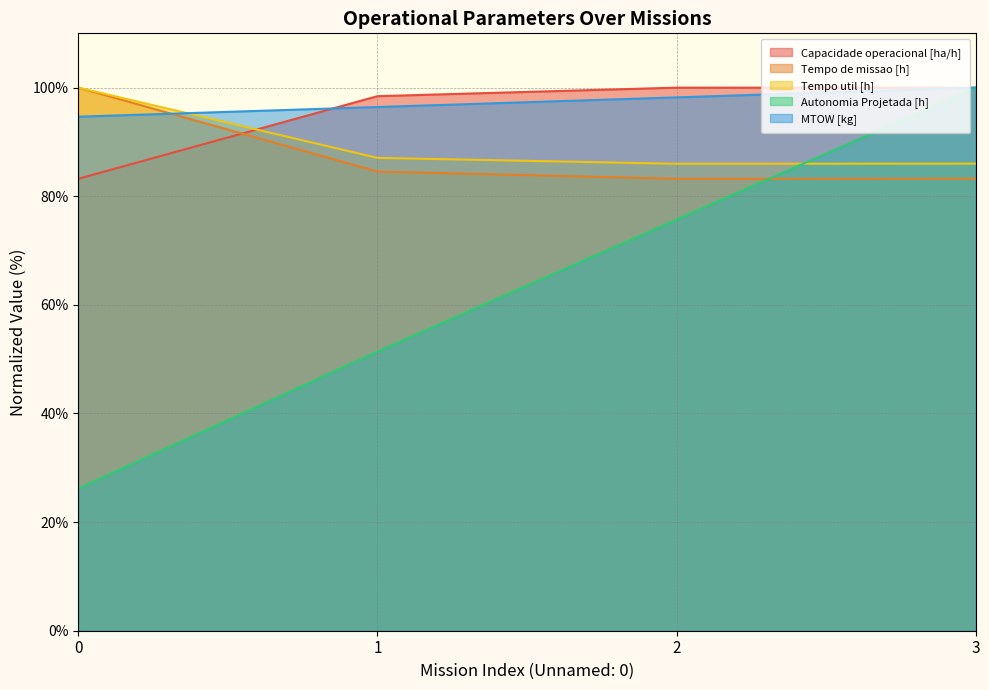

Which category has the highest value in the Capacidade operacional [ha/h] series?

2